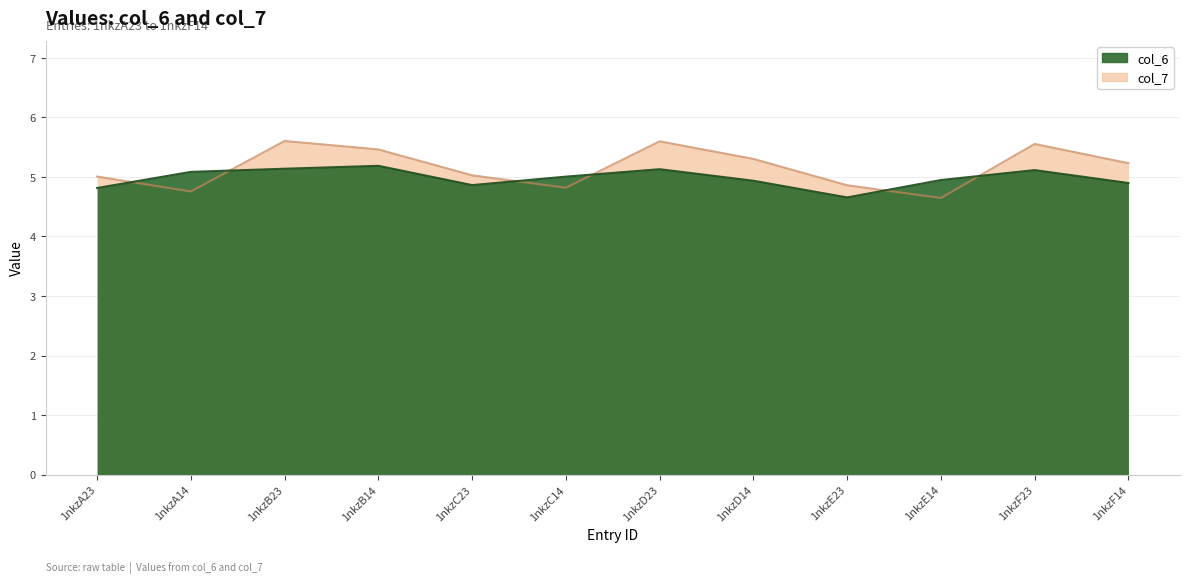

The col_6 series shows 5.2 at 1nkzB14. True or false?

True